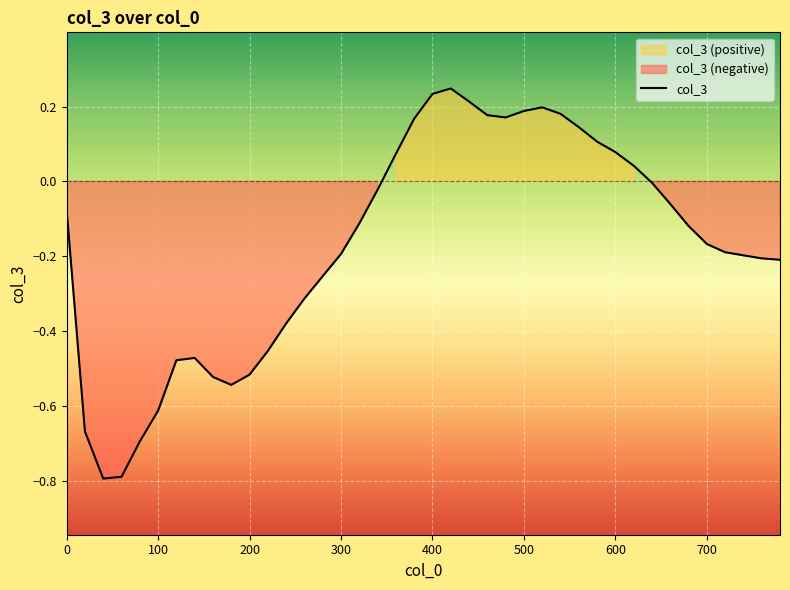

What position from the right is 11?

29